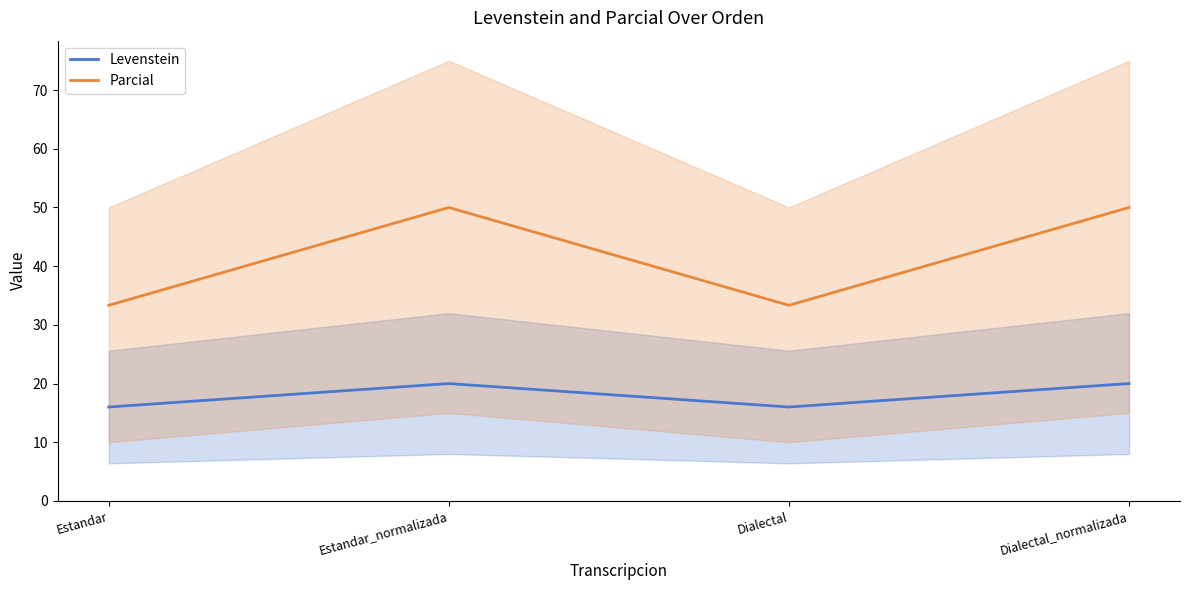

Which category has the highest value across all series?

Estandar_normalizada